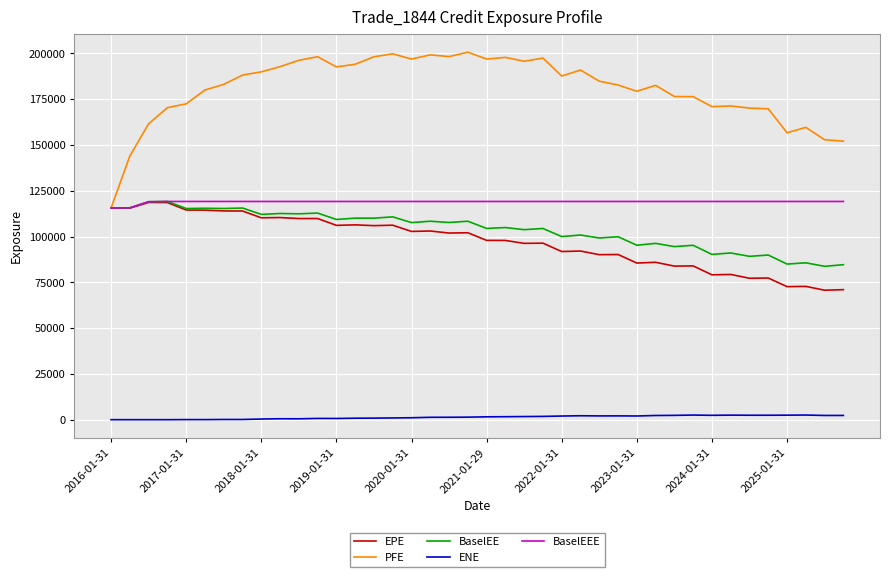

True or false: ENE and BaselEEE intersect in this chart.

False